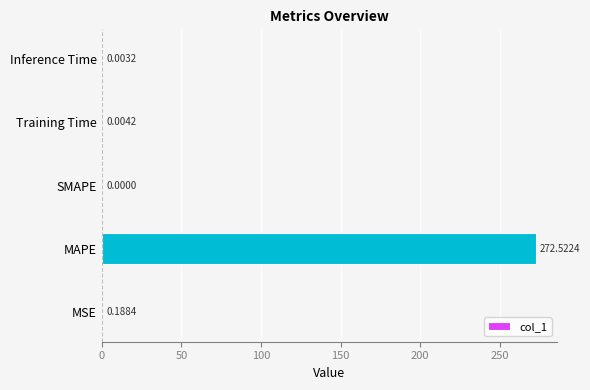

Which has a higher value, SMAPE or Inference Time?

Inference Time